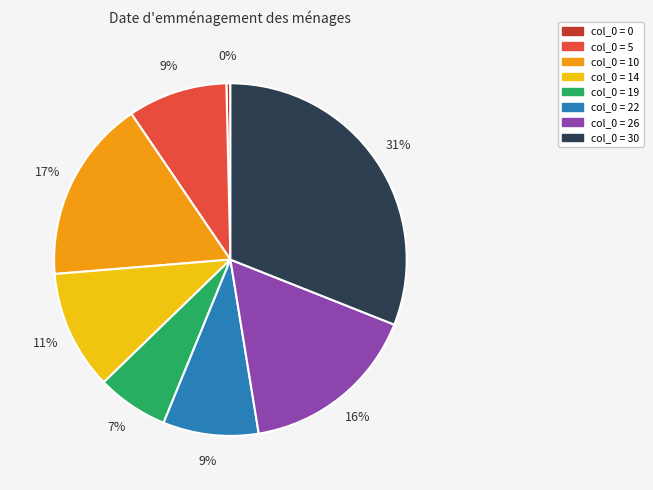

Is there a majority slice in this chart?

No